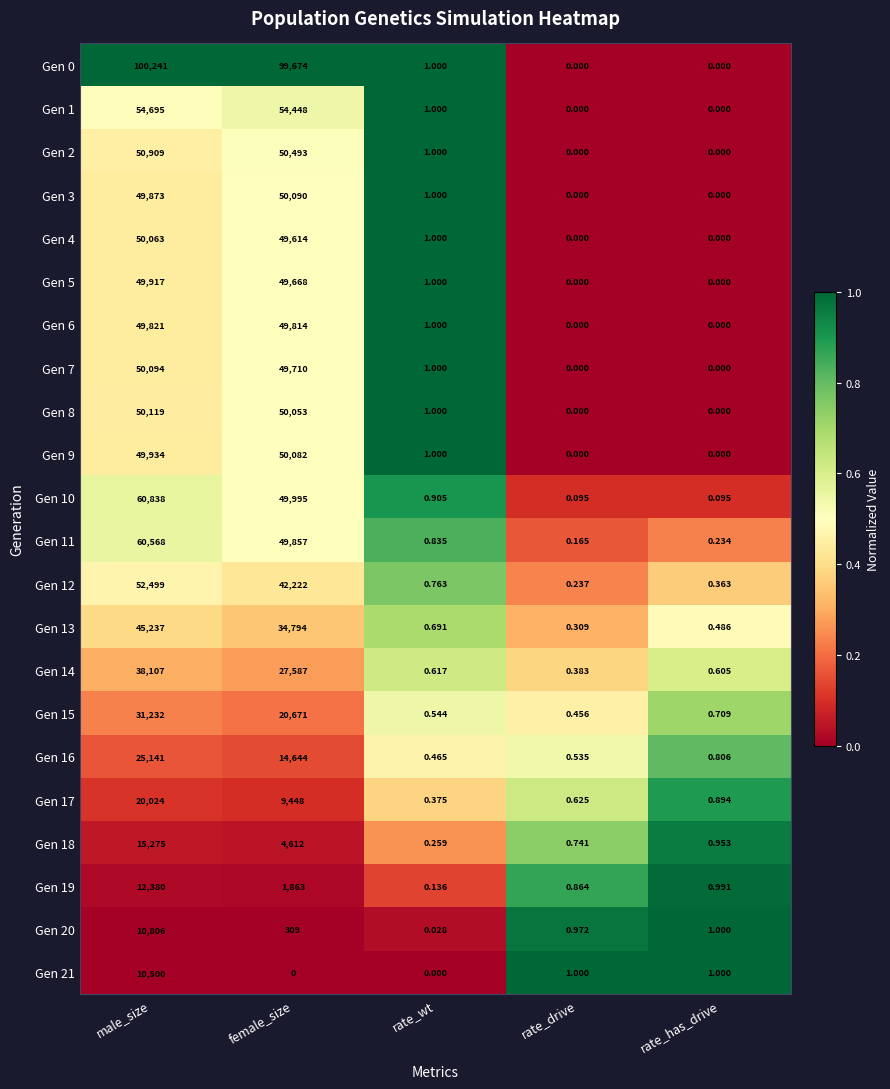

Which category has the highest value across all series?

male_size